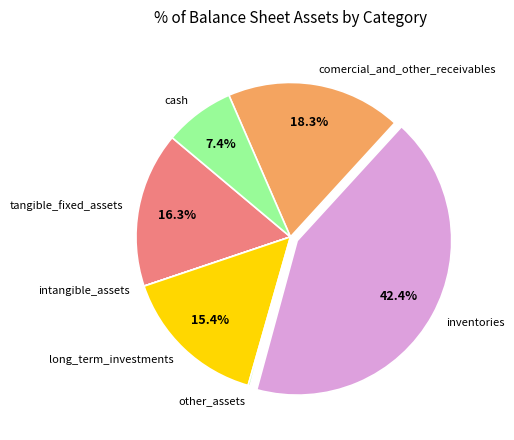

To the nearest percent, what is the difference between the largest and smallest slice percentages?

42%